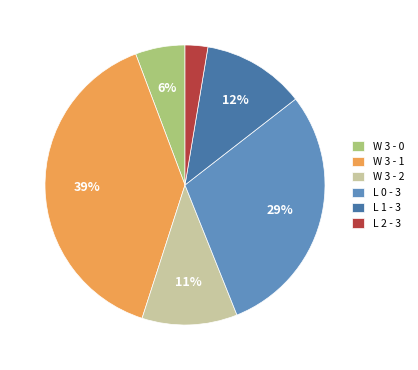

Does W 3 - 1 account for over 50% of the chart?

No